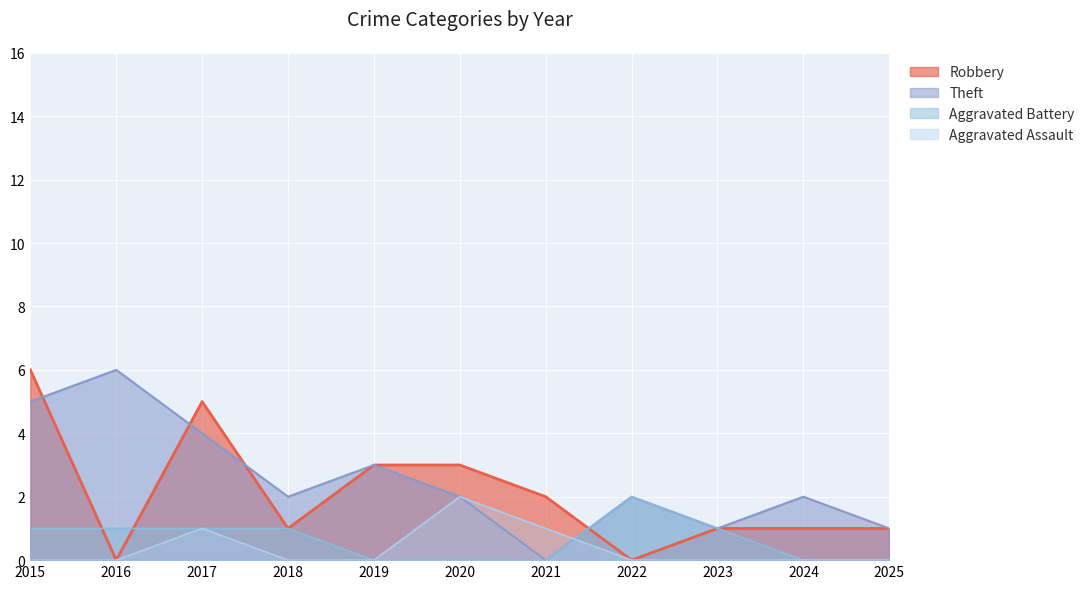

True or false: Theft and Aggravated Battery cross at least once.

False